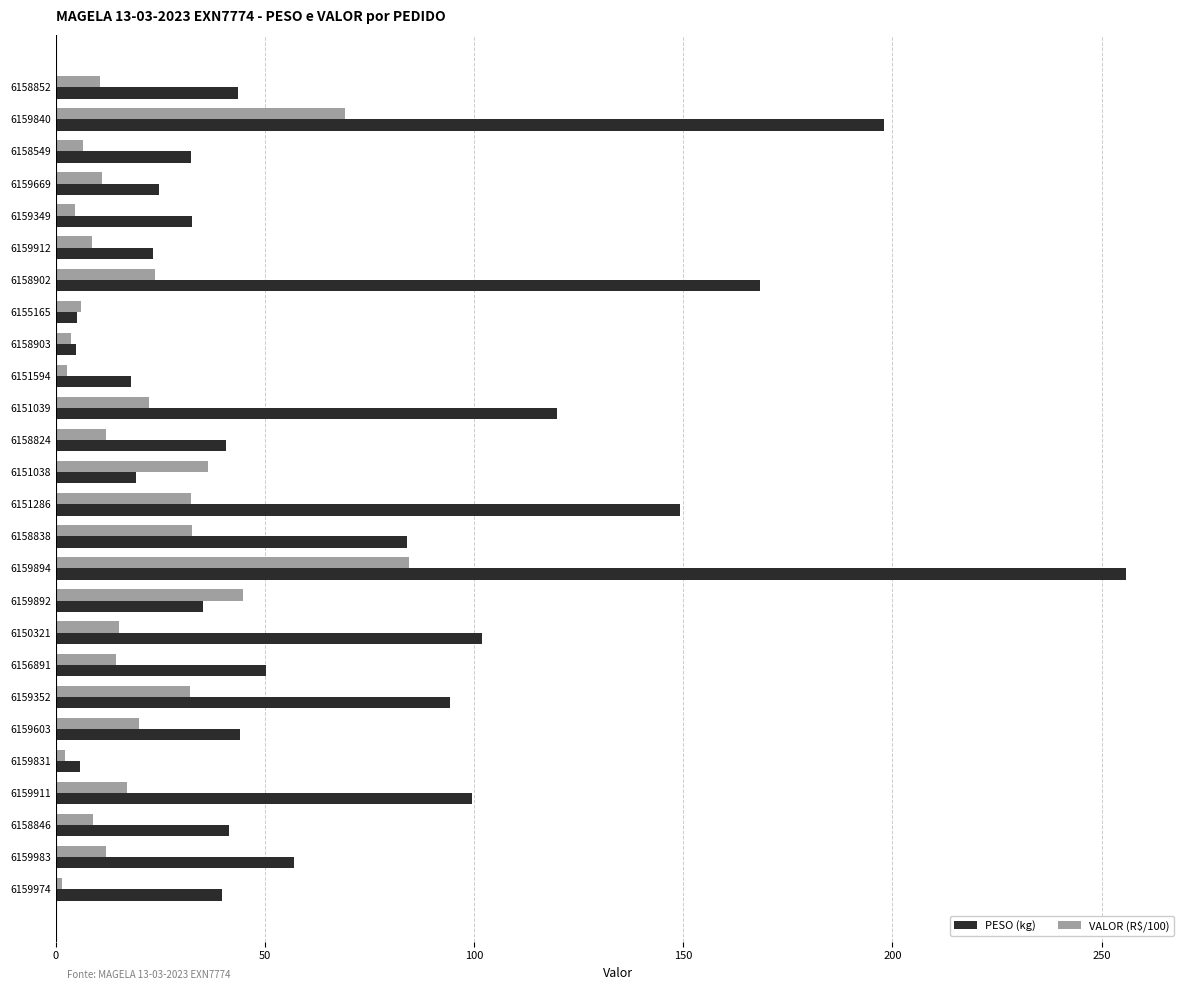

Rank the series by their average value, from highest to lowest.

PESO (kg), VALOR (R$/100)